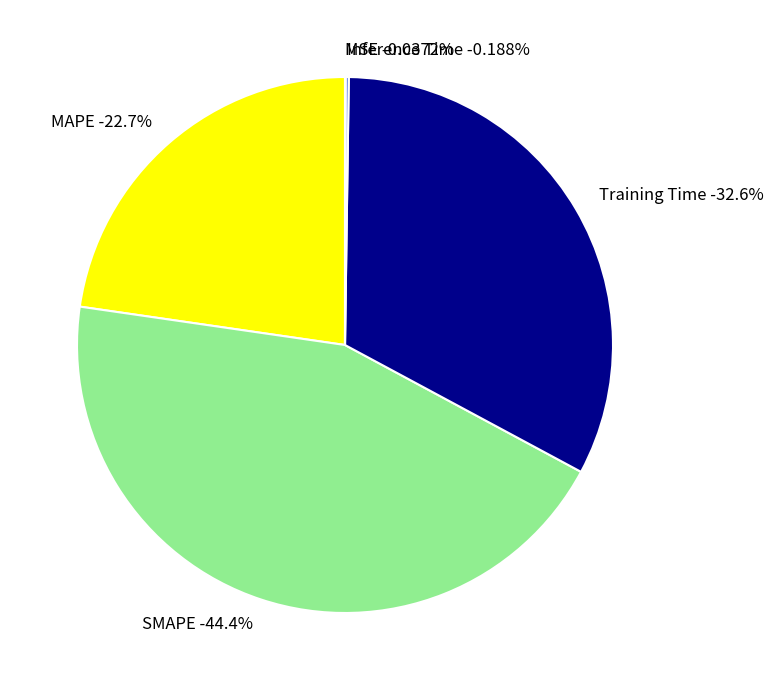

To the nearest percent, what is the difference between the MAPE and Training Time slice percentages?

10%